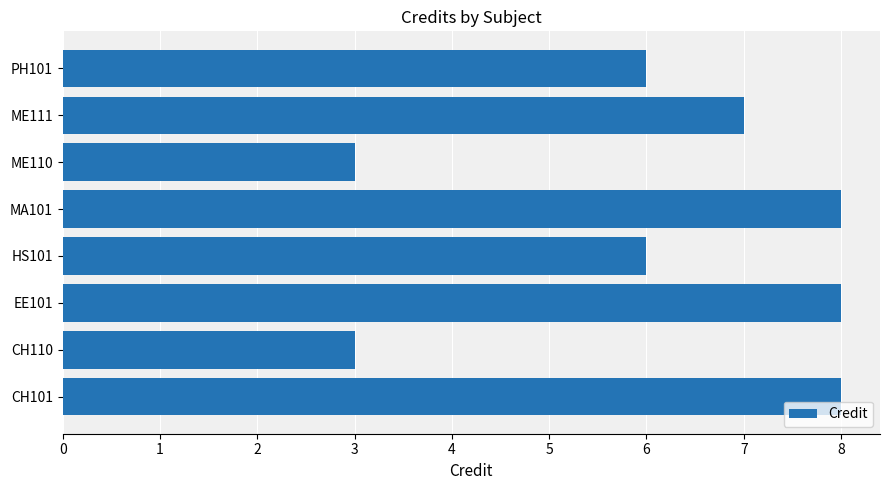

What is the greatest value displayed?

8